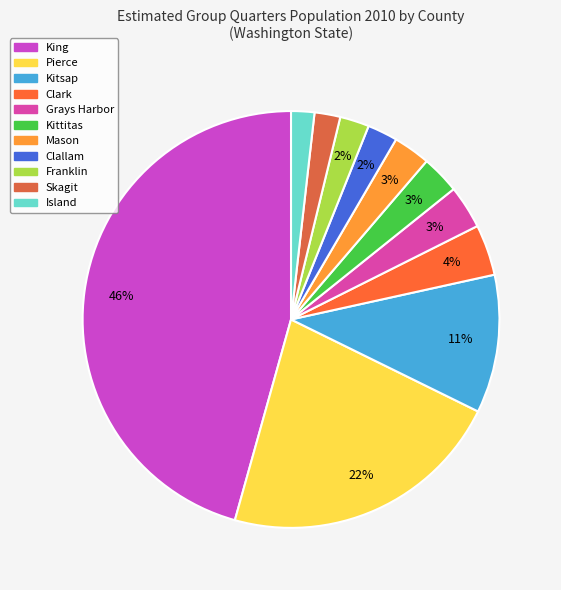

Combined, do Grays Harbor and Clallam account for over 50%?

No